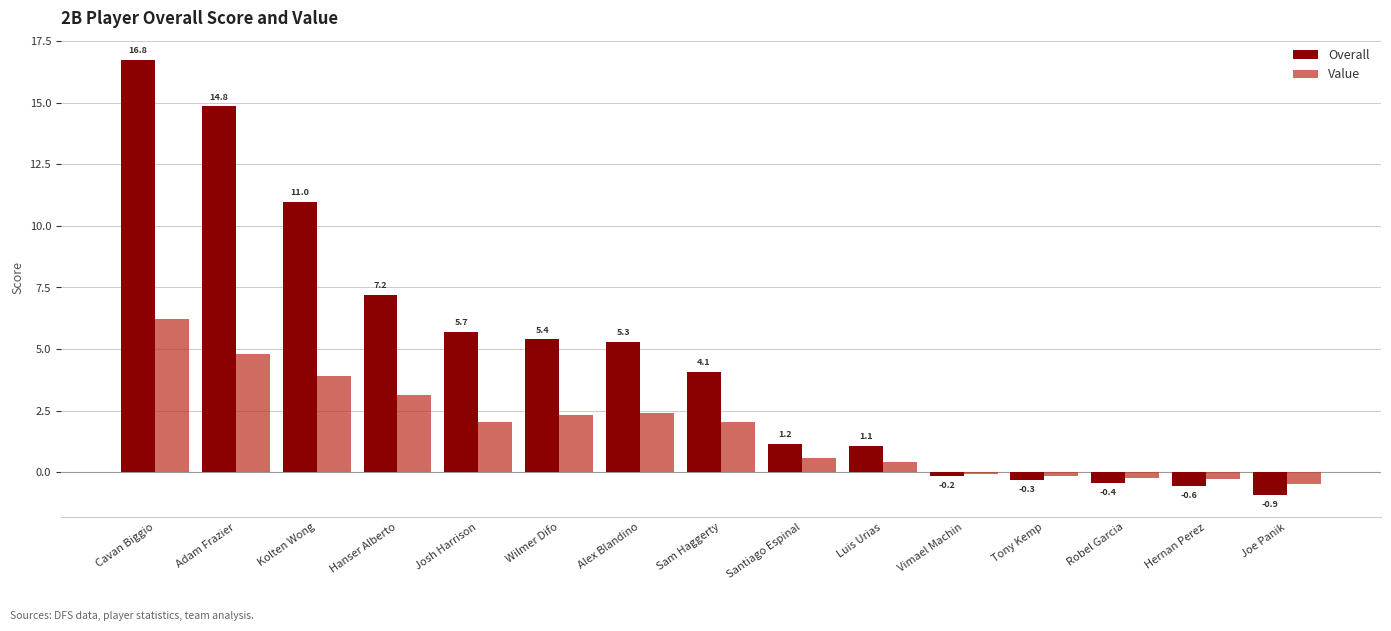

How many values in Value are above zero?

10